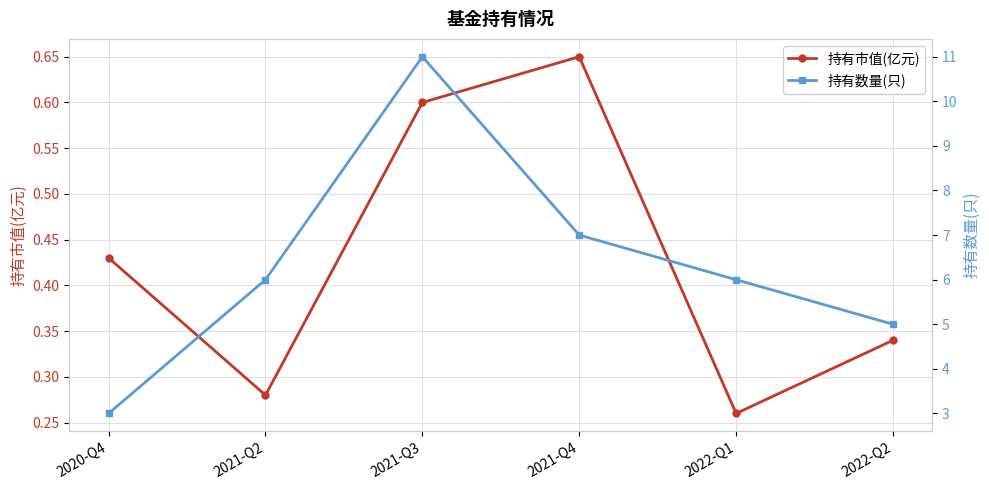

How many data points in 持有数量(只) are above 6?

2